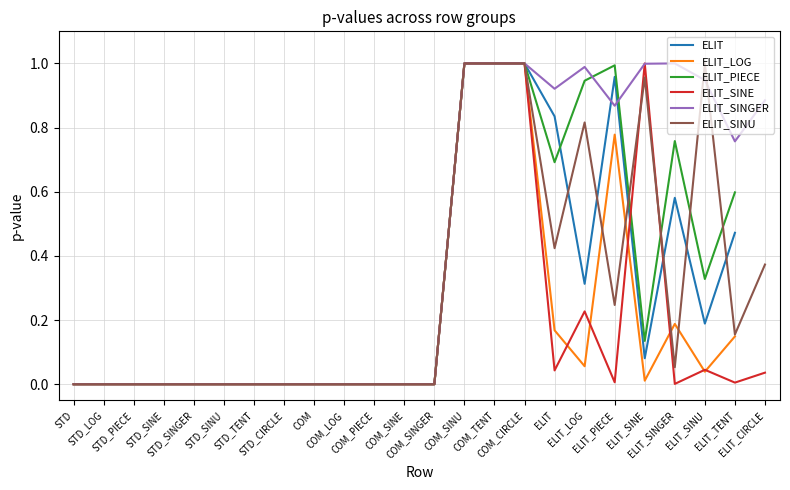

How many values in the ELIT_SINU series exceed 0?

11